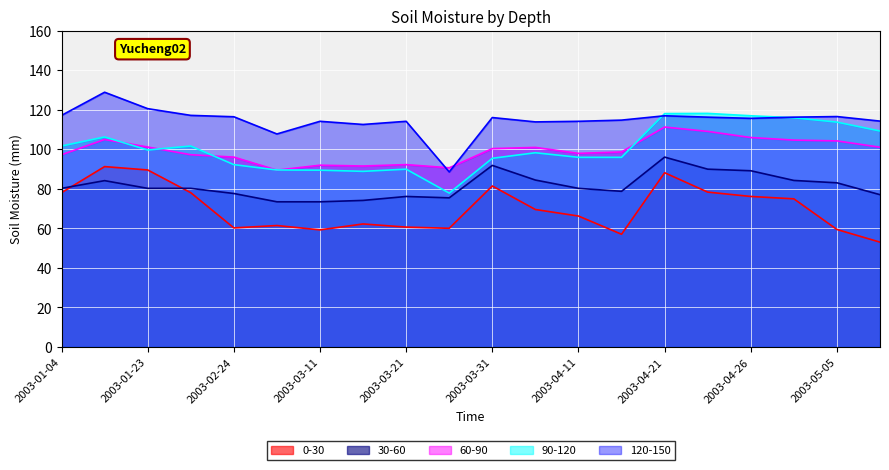

Which series has the widest spread of values?

120-150